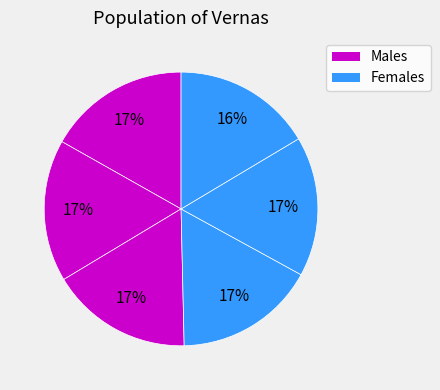

How many segments does this pie chart have?

6